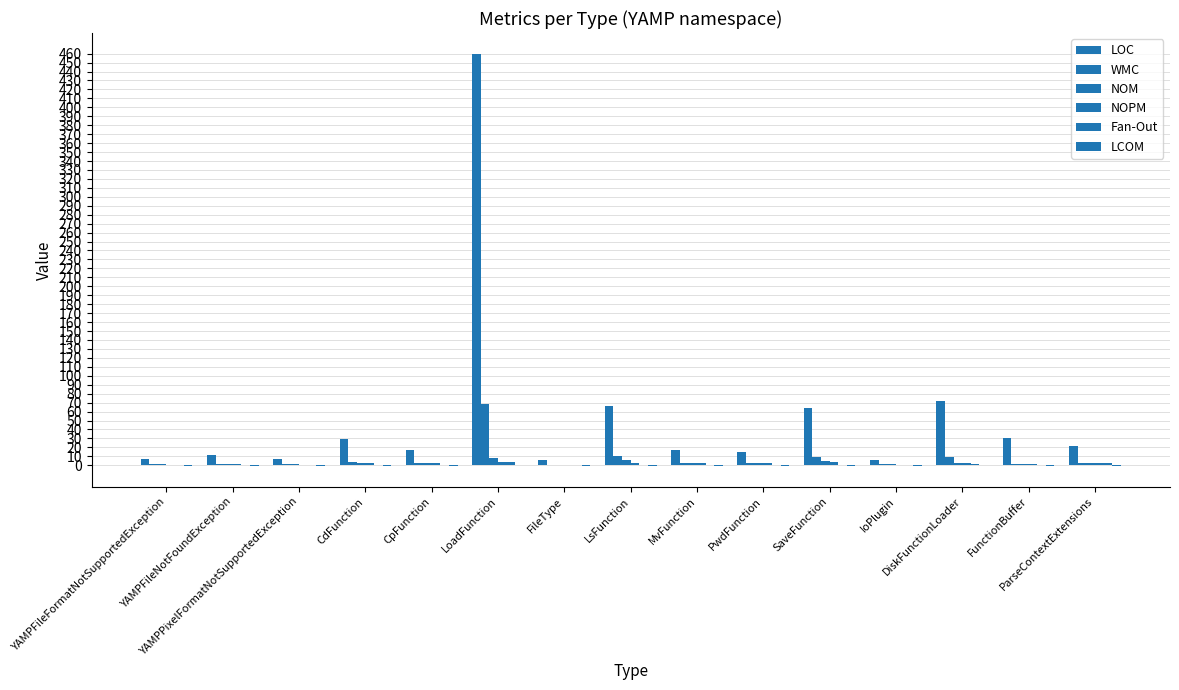

What is the label of the 5th bar from the left?

CpFunction